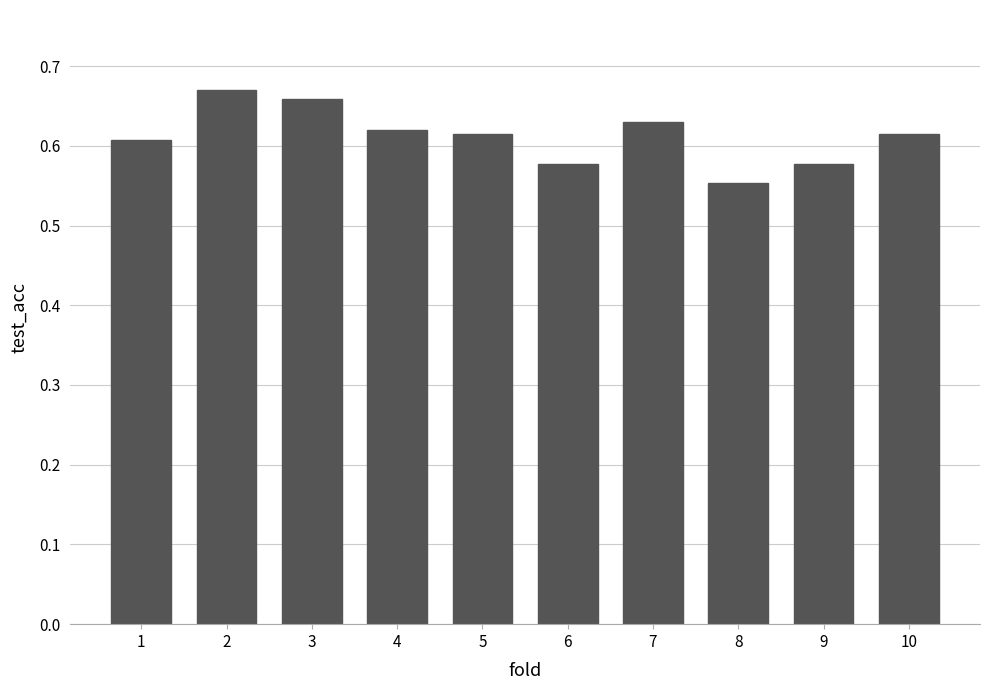

Which category has the lowest value across all series?

8